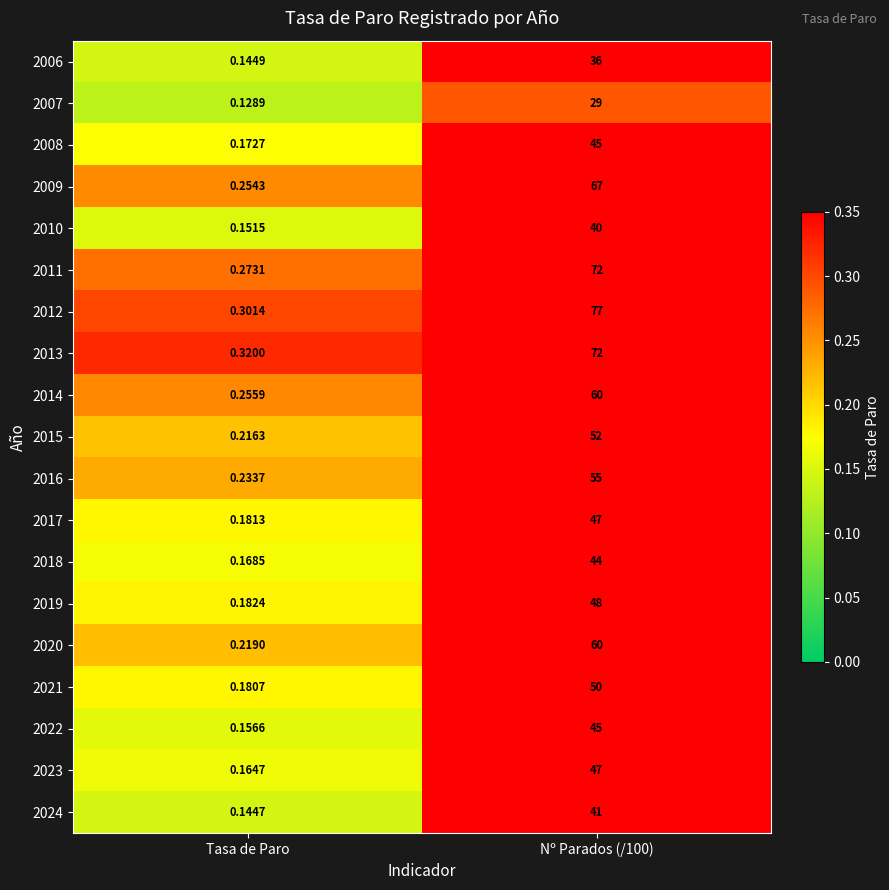

Is the value of 2014 at Tasa de Paro greater than the value of 2013 at Tasa de Paro?

No